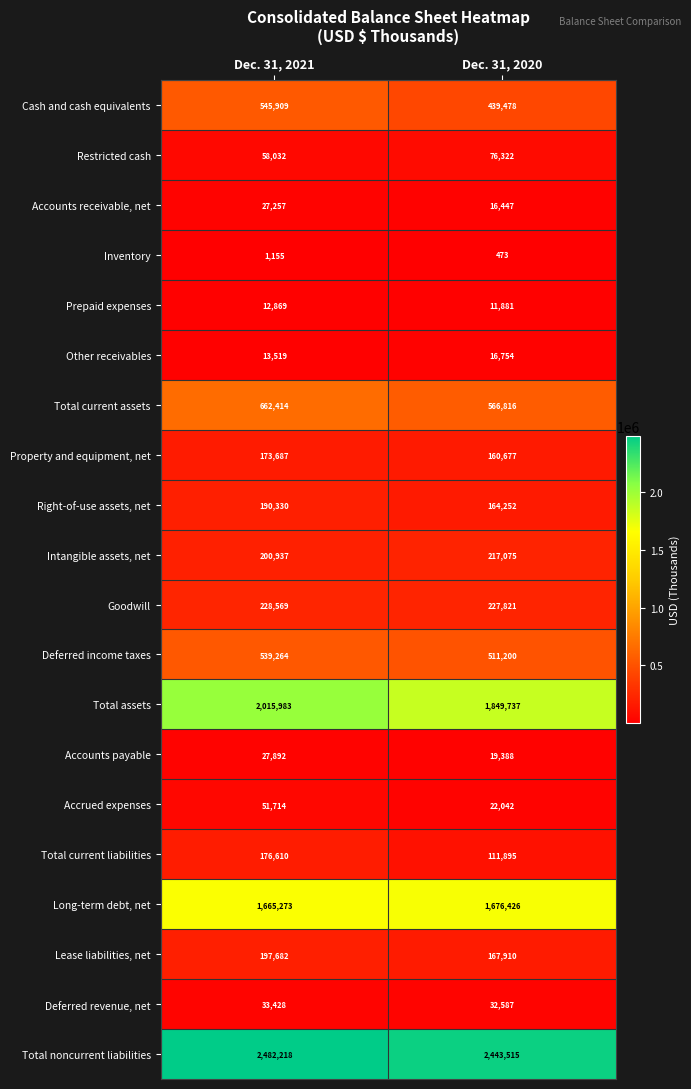

What is the difference between the maximum and minimum values in the Deferred revenue, net series?

841